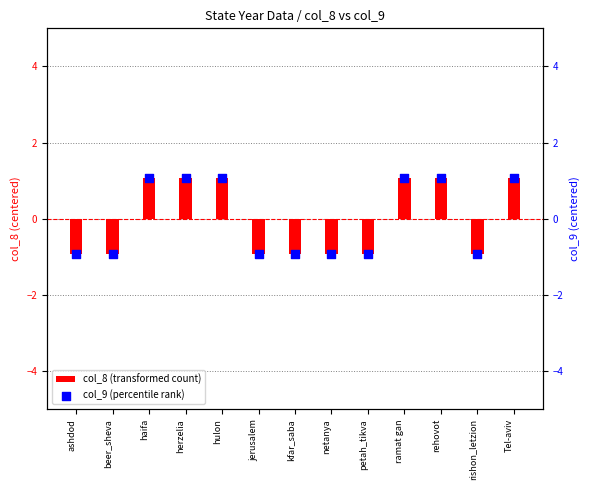

Which series has the largest Y range (max minus min)?

col_8